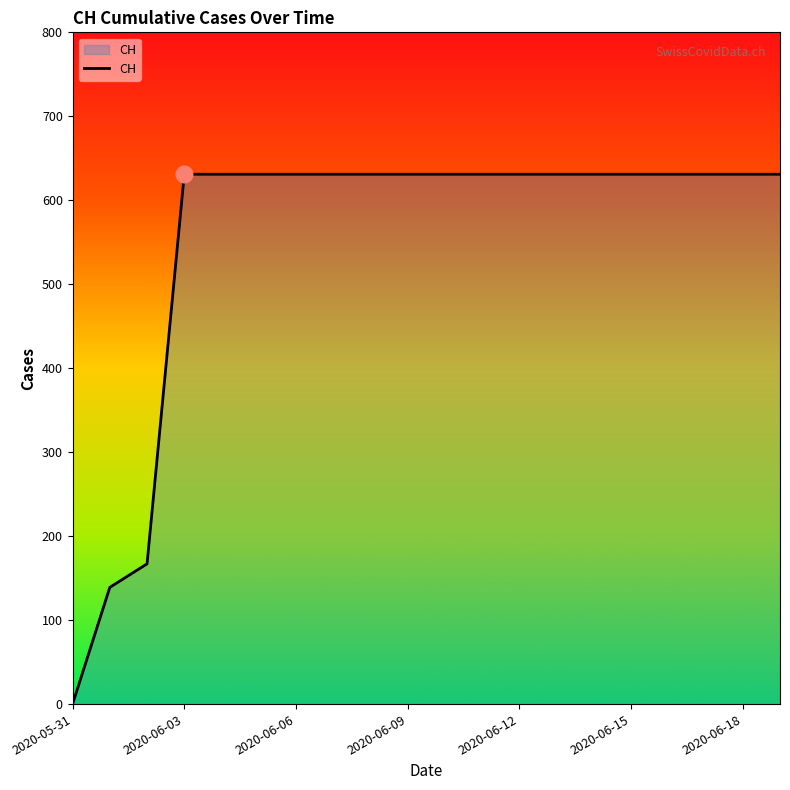

Is this an area chart (filled region under the line)?

Yes